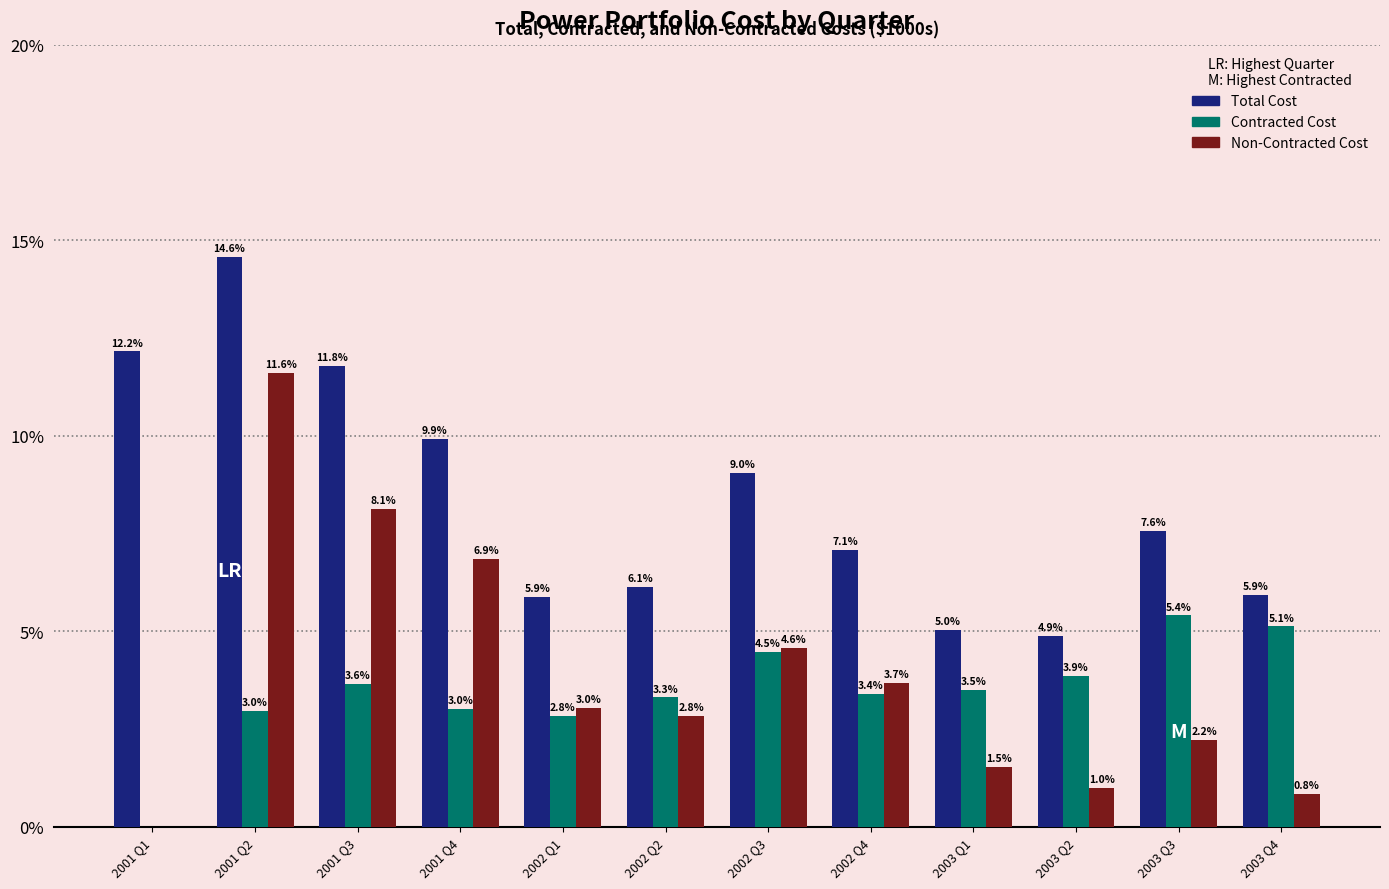

What is the sum of all Total Cost values?

100.0